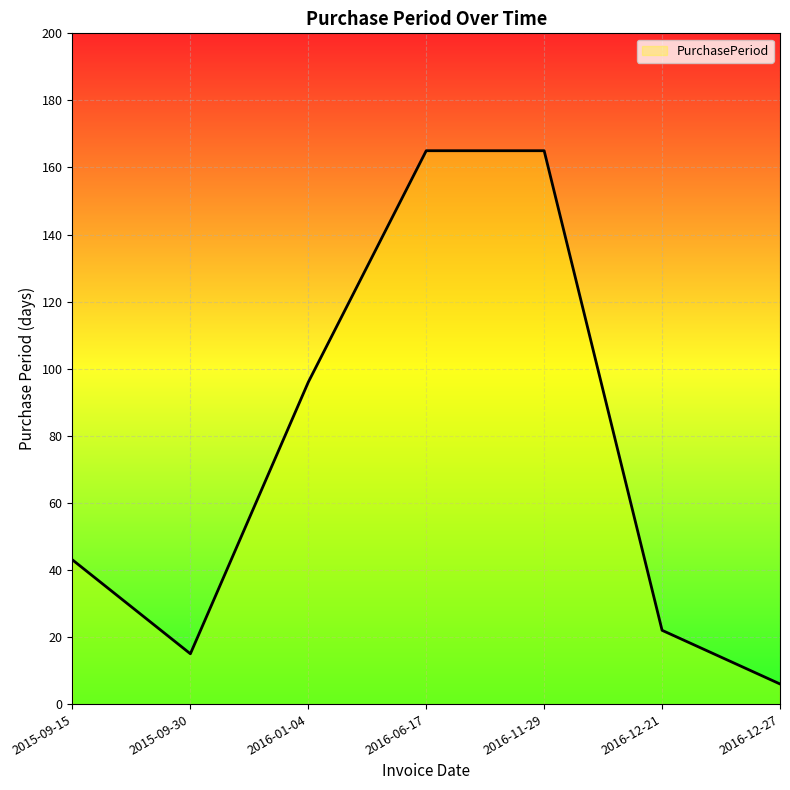

Where is the data nearest to the value 85?

2016-01-04